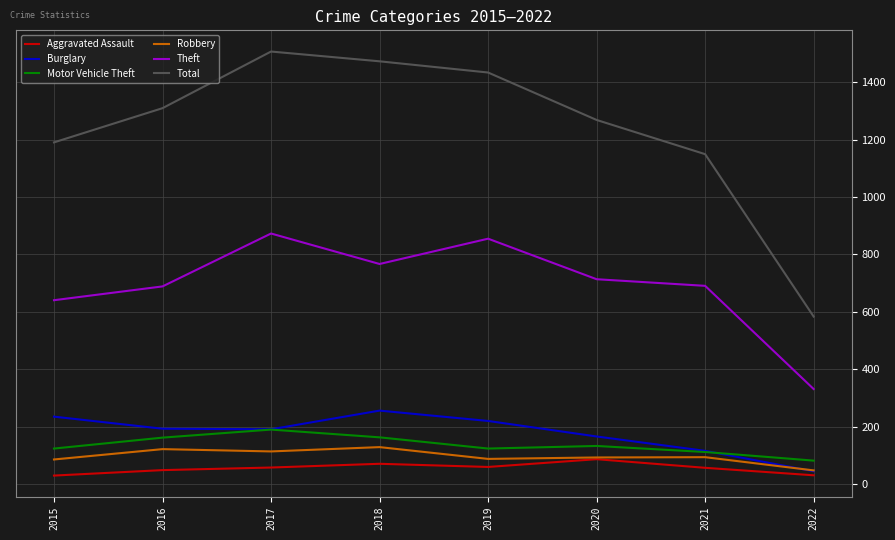

What is the greatest value displayed?

1506